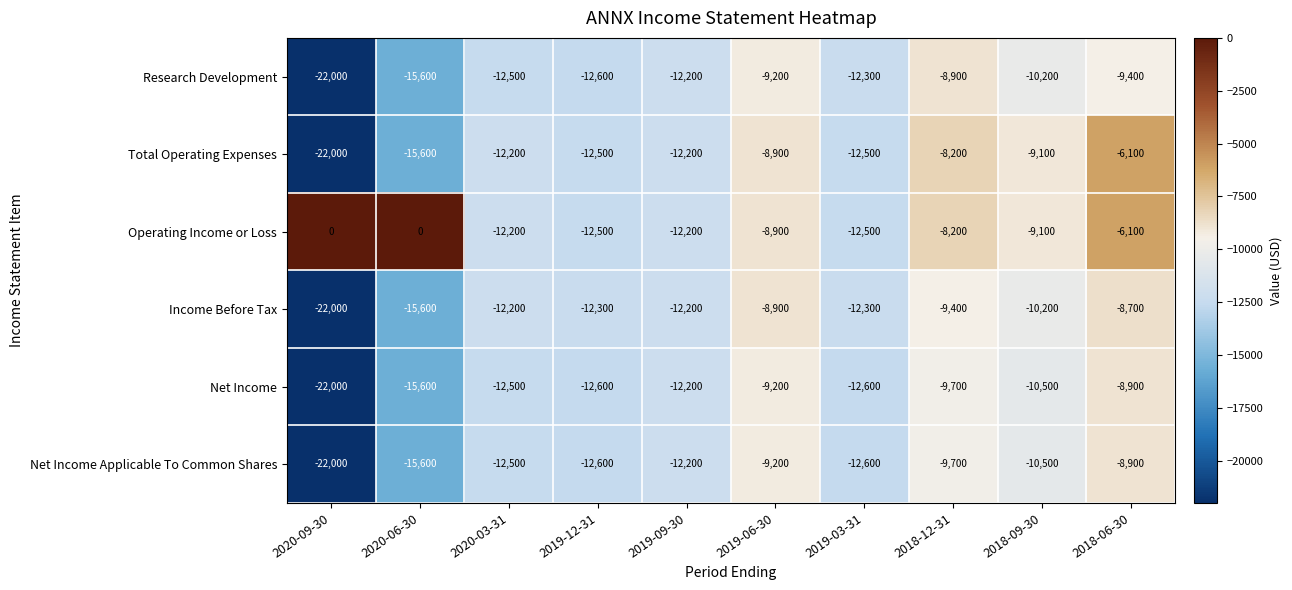

What is the total value across all series at 2018-09-30?

-59600